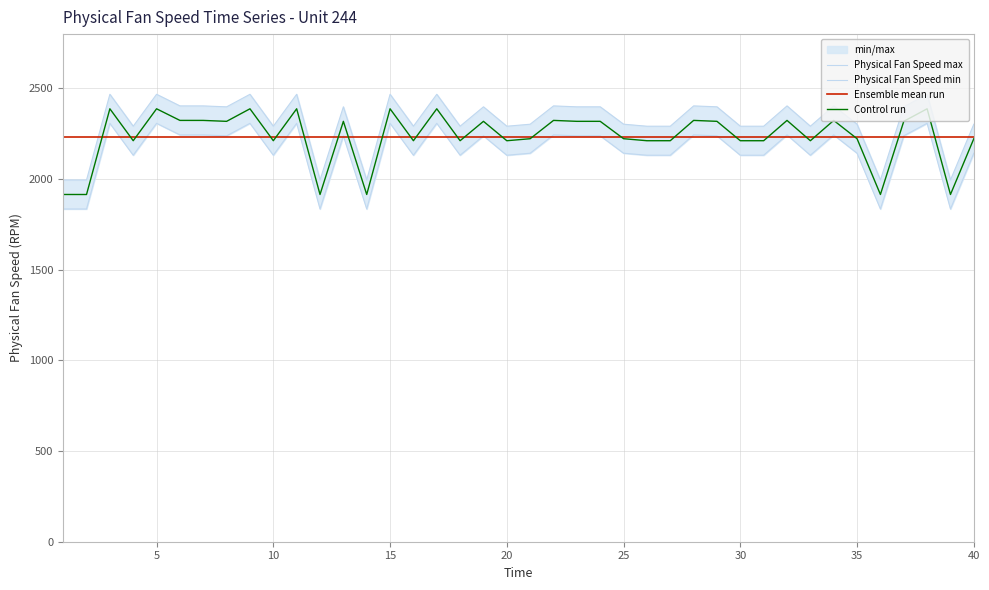

What is the minimum value for Control run?

1915.3